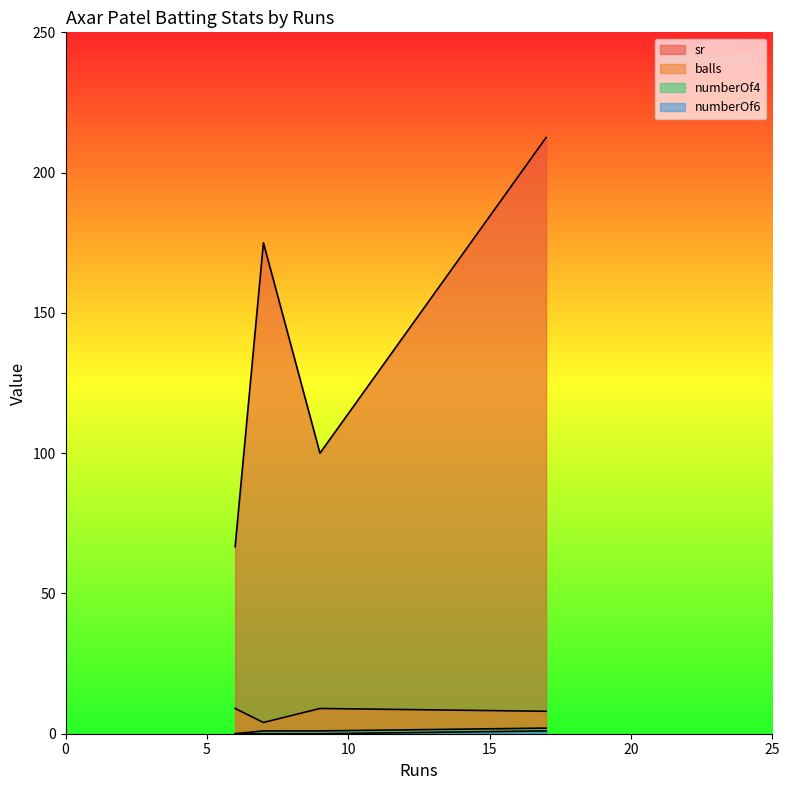

Does the chart have visible grid lines?

No